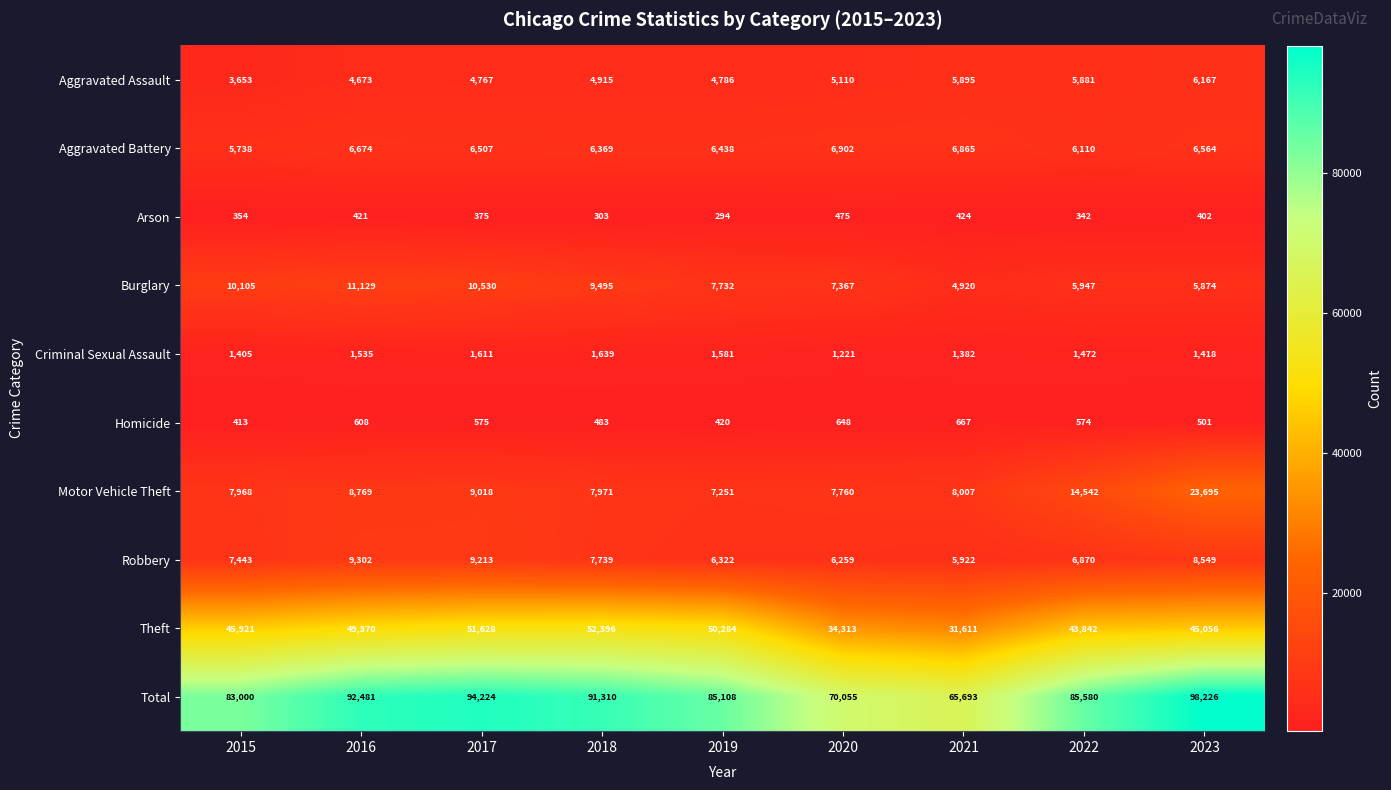

Rank the series at 2023 from highest to lowest value.

Total, Theft, Motor Vehicle Theft, Robbery, Aggravated Battery, Aggravated Assault, Burglary, Criminal Sexual Assault, Homicide, Arson